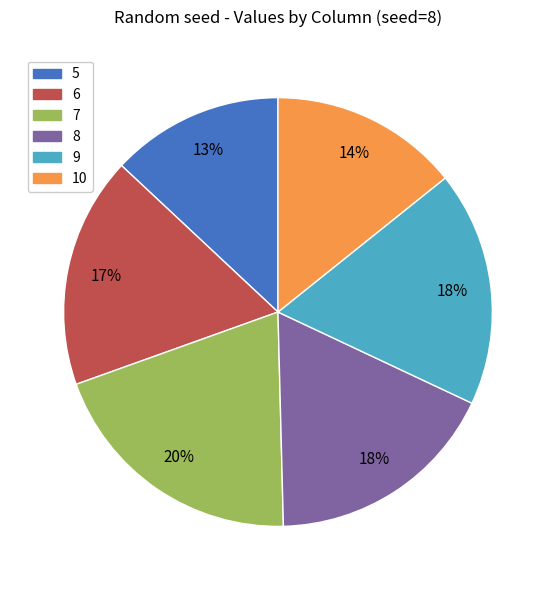

To the nearest percent, what is the difference between the 7 and 5 slice percentages?

7%